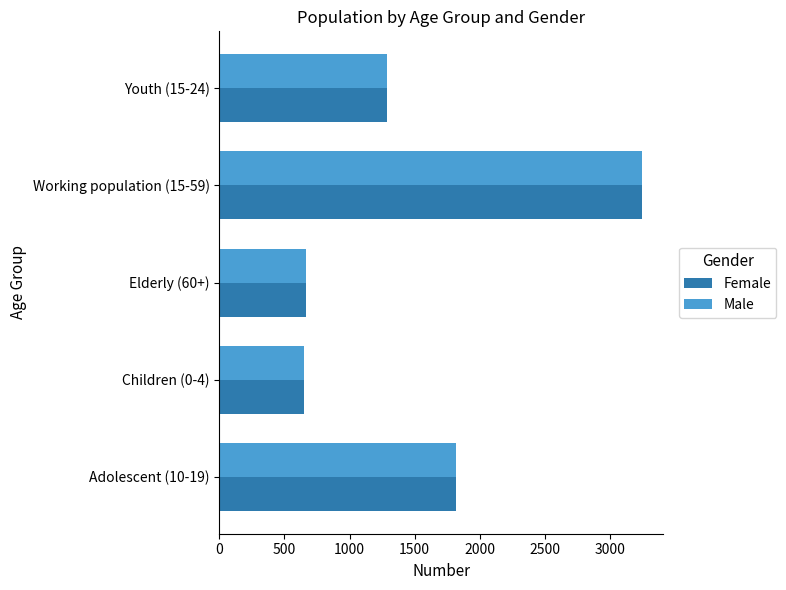

What is the total value across all series at Working population (15-59)?

6488